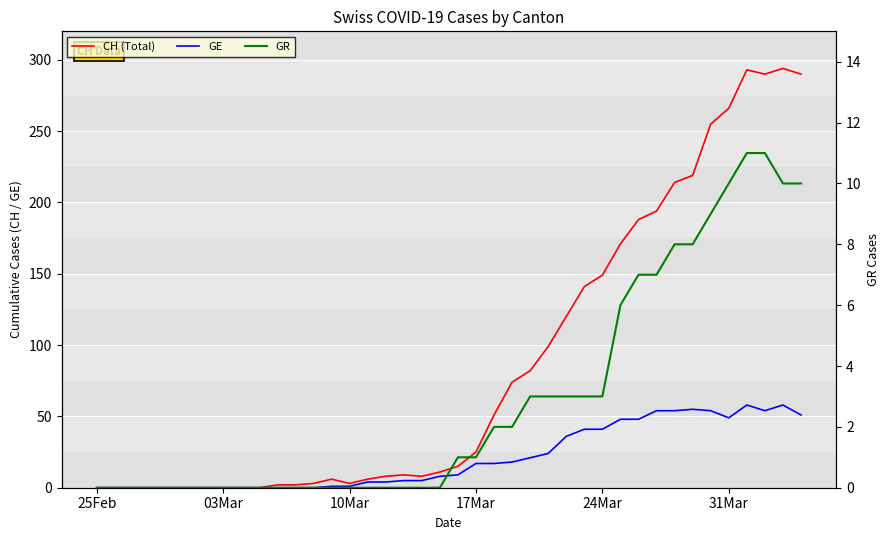

True or false: CH (Total) and GR intersect in this chart.

False